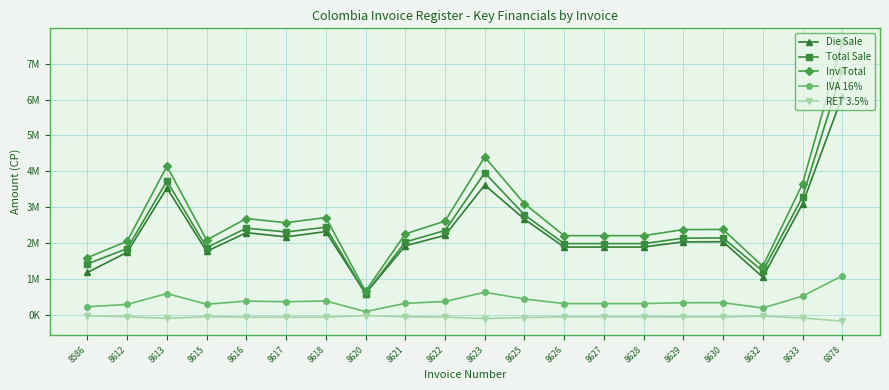

Which has a higher value, 8620 or 8616?

8616